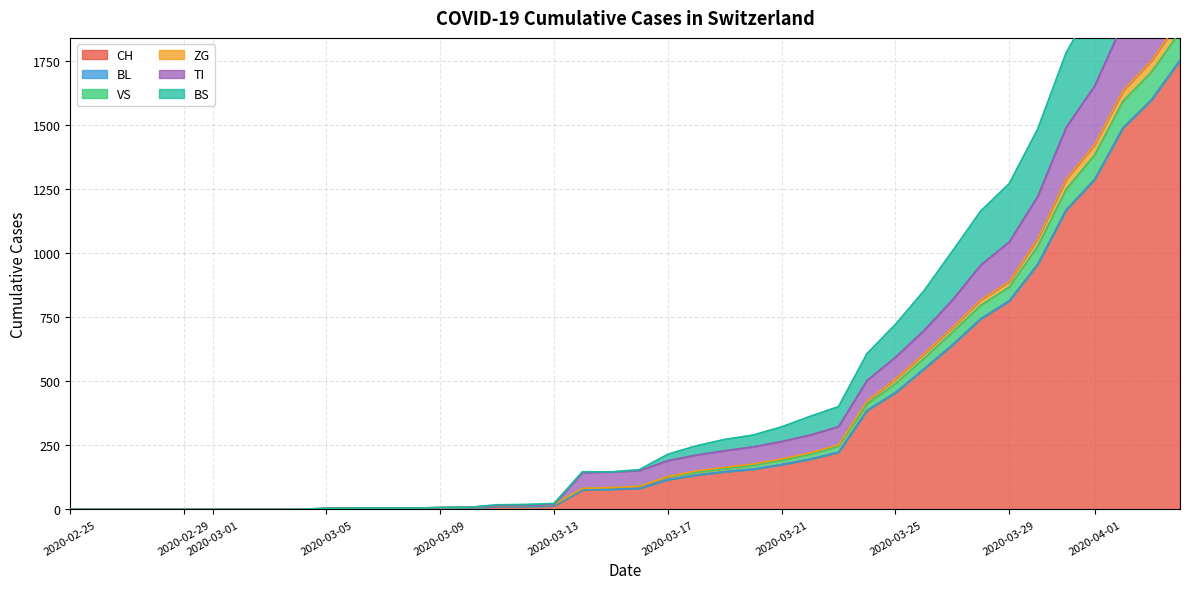

True or false: TI and VS cross at least once.

False